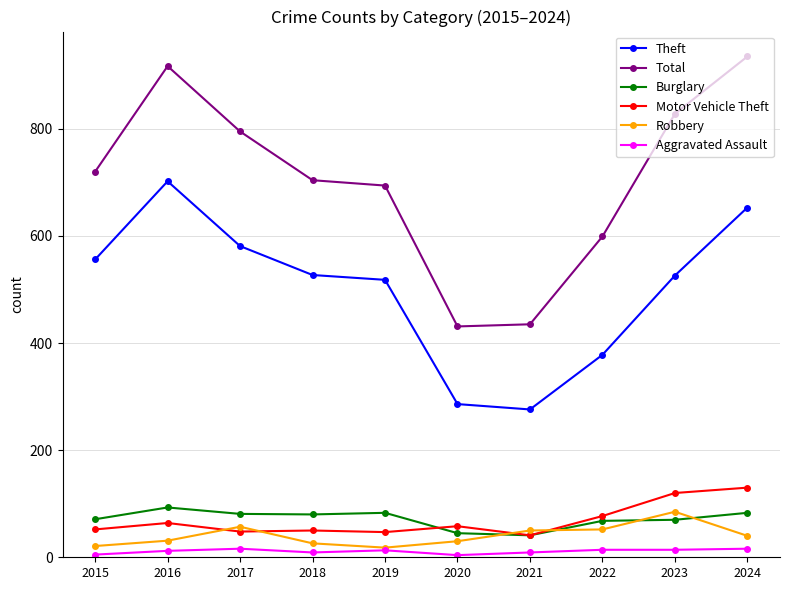

Which series has the largest range (max minus min)?

Total